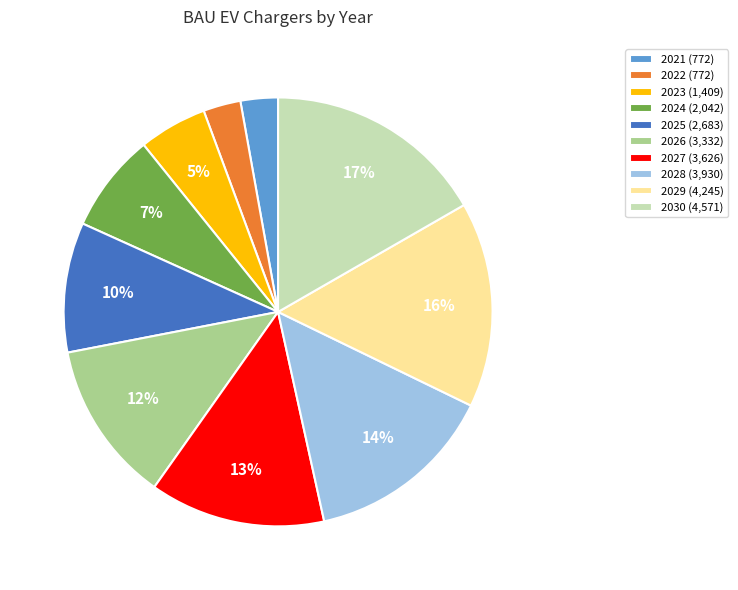

Which has a higher value, 2024 or 2025?

2025